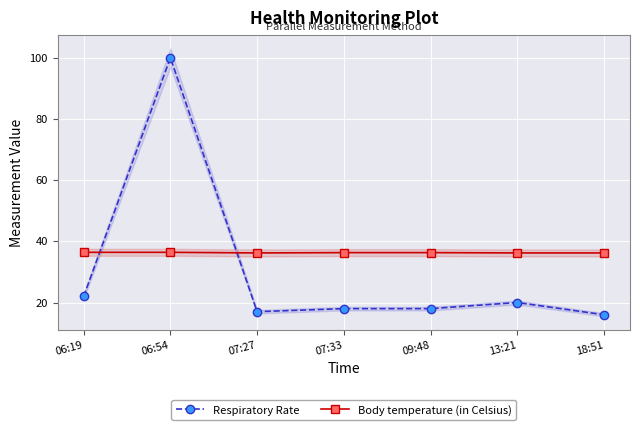

The value of Respiratory Rate at 13:21 is 30.8. True or false?

False